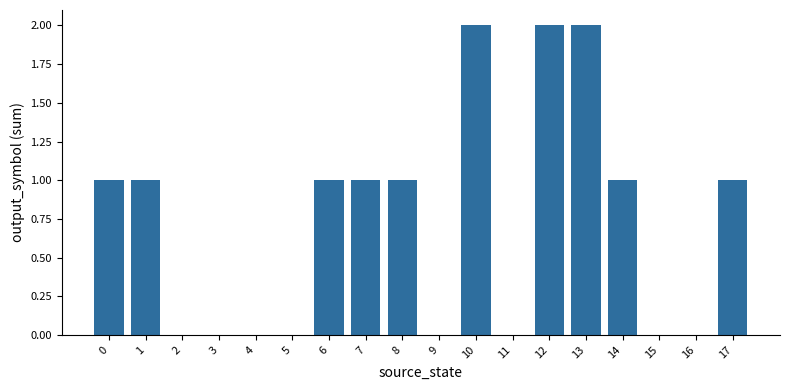

How many categories are shown in the chart?

18